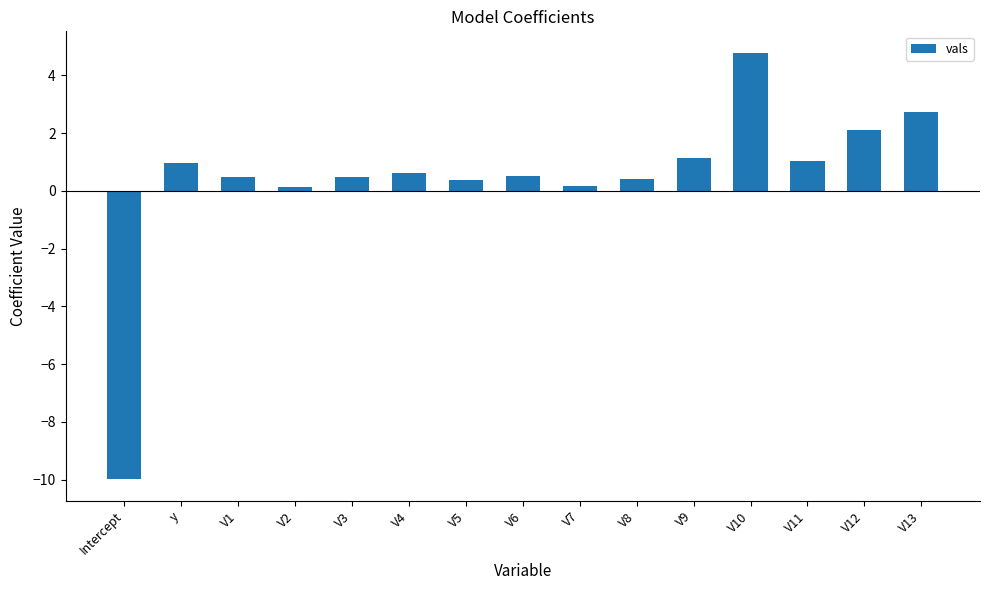

Read the value at y.

1.0